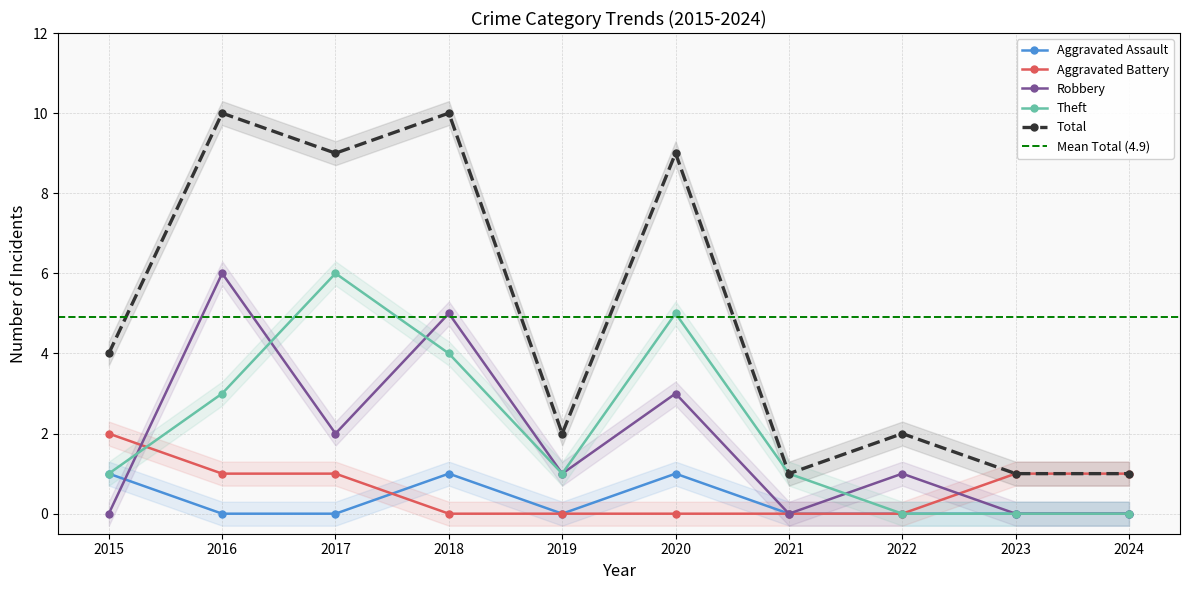

Reading right to left, extract all data points from this chart.

Aggravated Assault: 0	0	0	0	1	0	1	0	0	1
Aggravated Battery: 1	1	0	0	0	0	0	1	1	2
Robbery: 0	0	1	0	3	1	5	2	6	0
Theft: 0	0	0	1	5	1	4	6	3	1
Total: 1	1	2	1	9	2	10	9	10	4